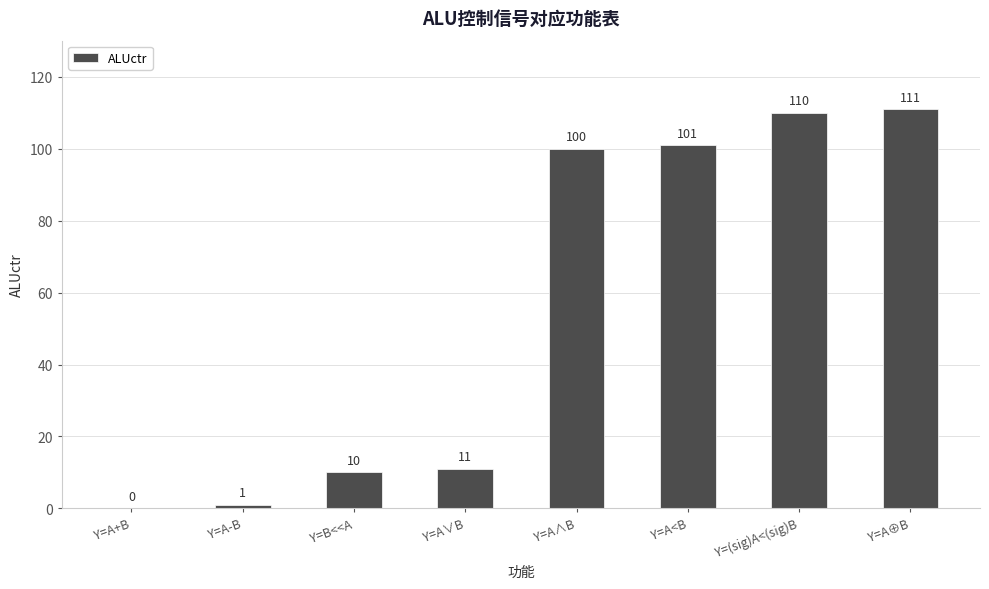

Reading right to left, what are all the values shown in this chart?

111	110	101	100	11	10	1	0